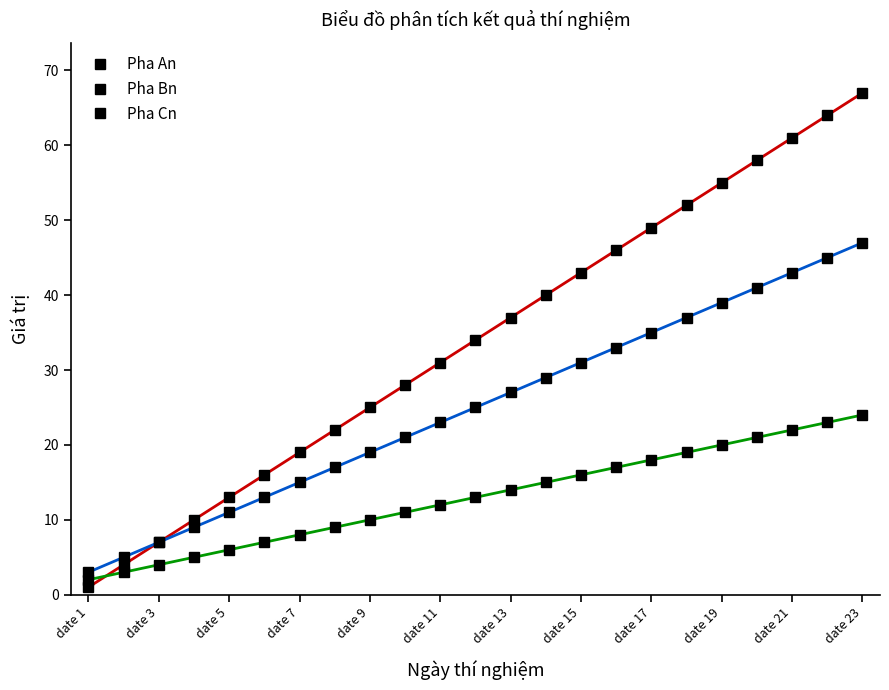

How many categories are shown in the chart?

23